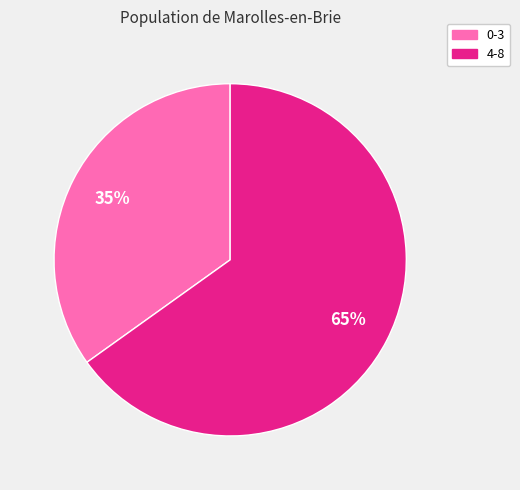

Is there any slice that represents more than half of the pie?

Yes